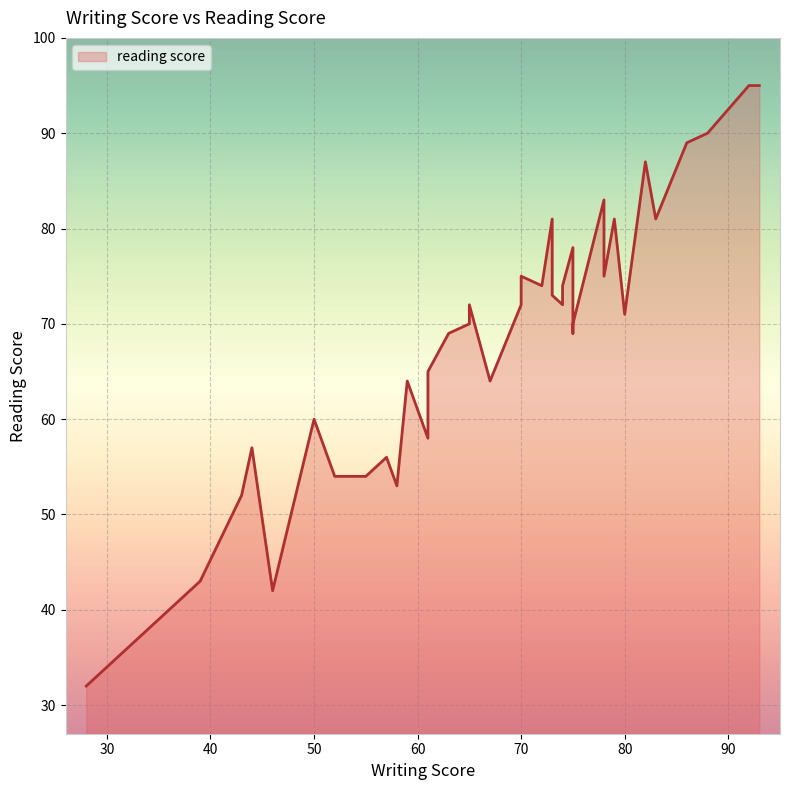

Rank the categories by value from highest to lowest.

93, 92, 88, 88, 86, 82, 78, 73, 79, 83, 75, 78, 70, 72, 74, 73, 74, 70, 65, 80, 65, 75, 63, 75, 61, 67, 59, 50, 61, 44, 57, 52, 53, 55, 58, 43, 39, 46, 38, 28